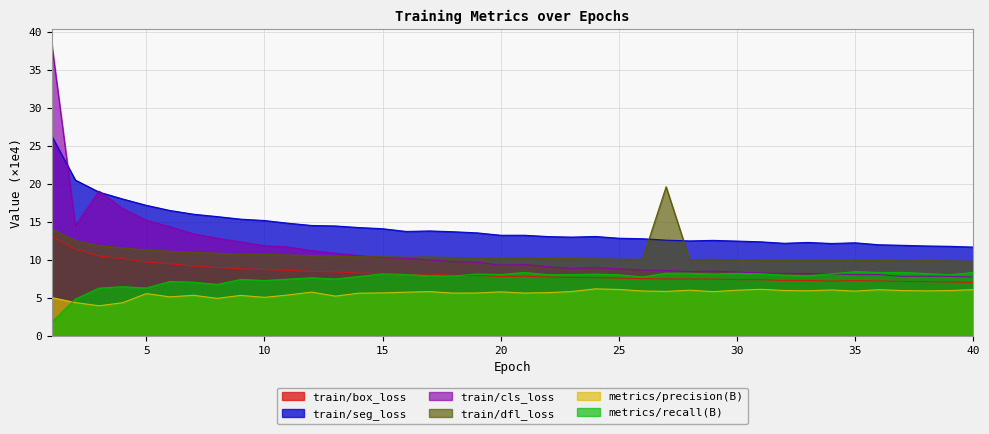

Rank the series by their maximum value, from highest to lowest.

train/cls_loss, train/seg_loss, train/dfl_loss, train/box_loss, metrics/recall(B), metrics/precision(B)